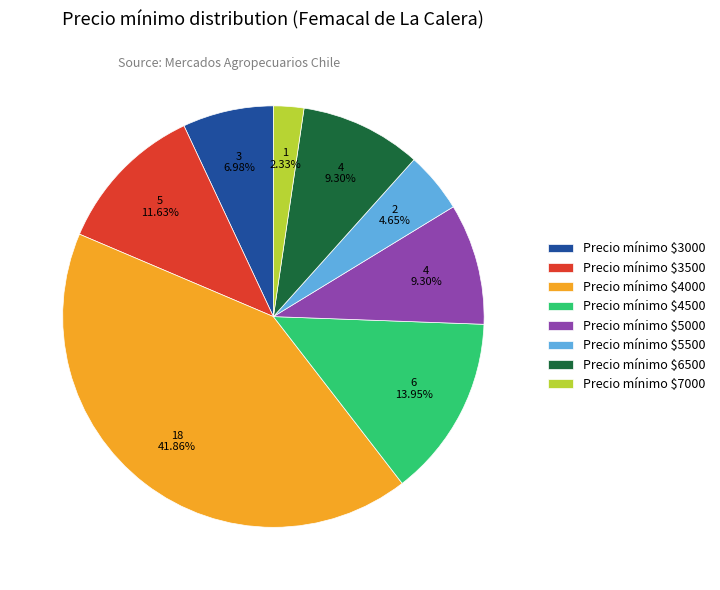

To the nearest percent, what is the difference between the largest and smallest slice percentages?

40%